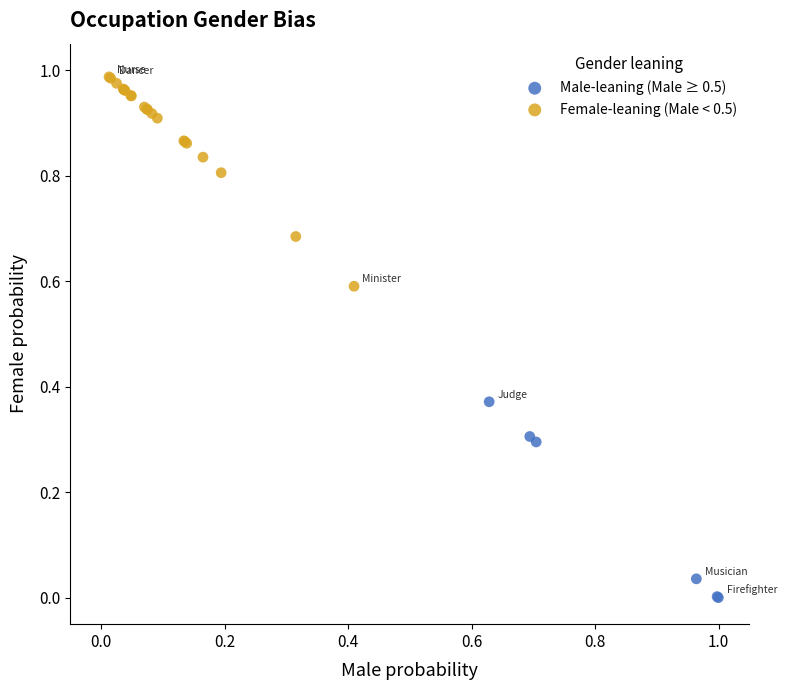

Which series contains the lowest Y value?

Male-leaning (Male ≥ 0.5)